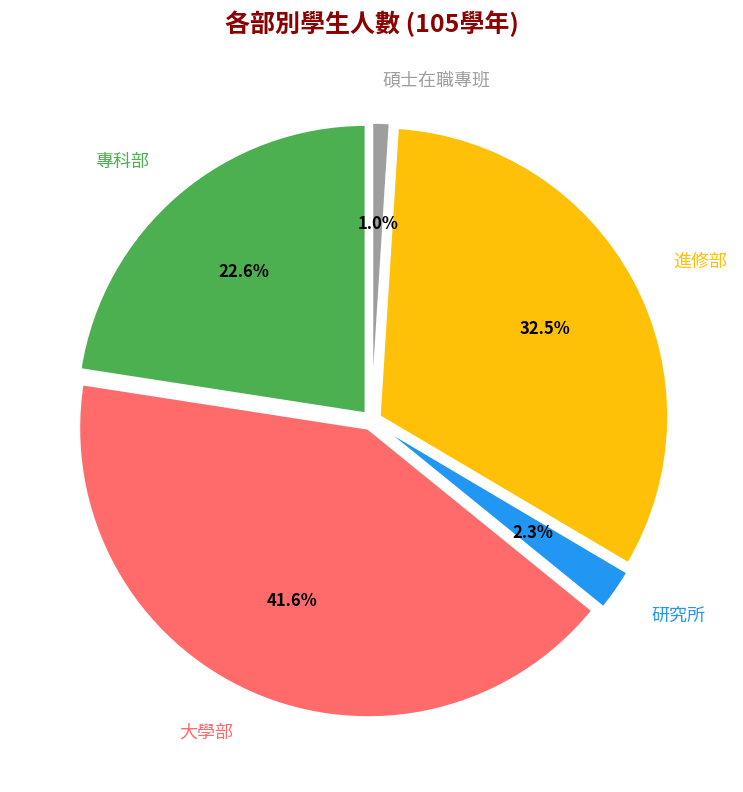

Which has a higher value, 大學部 or 碩士在職專班?

大學部